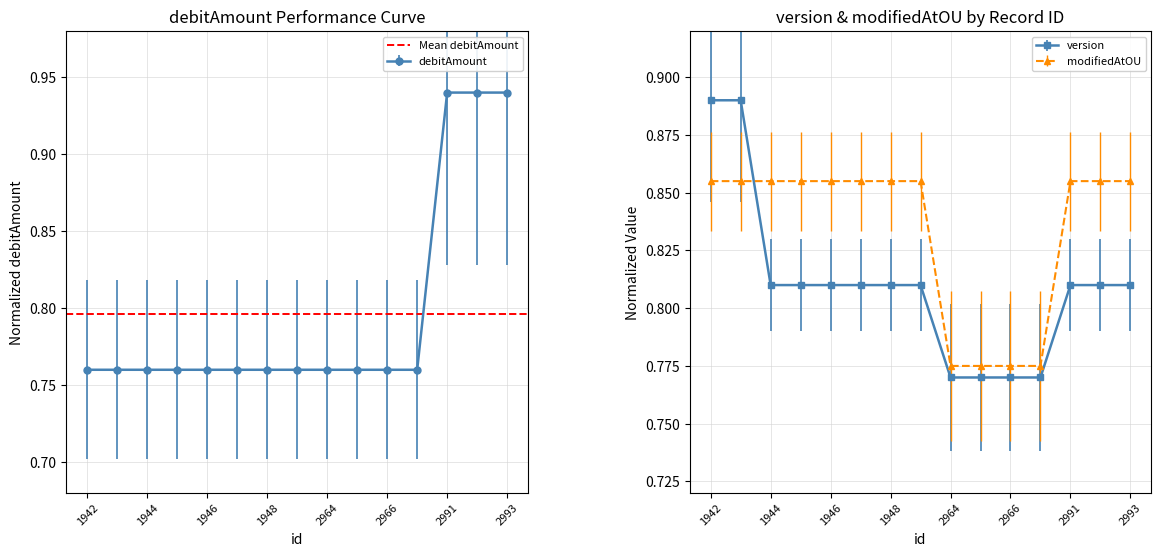

Which series has the largest range (max minus min)?

debitAmount